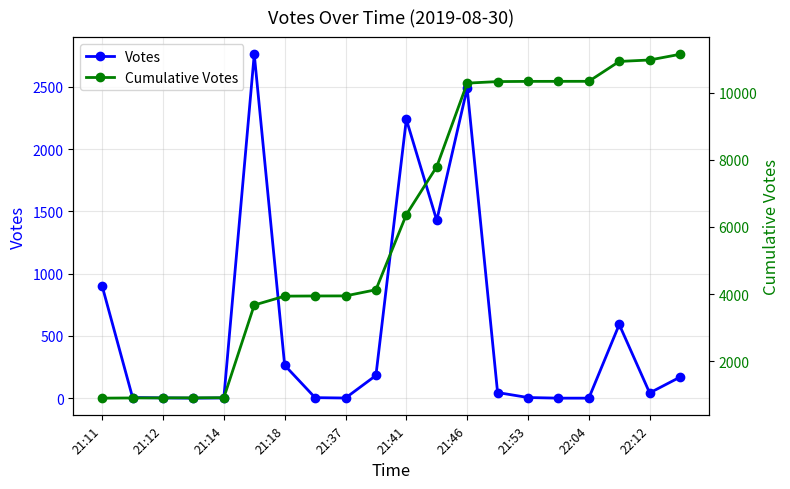

What is the difference between the maximum and second lowest values in the Votes series?

2759